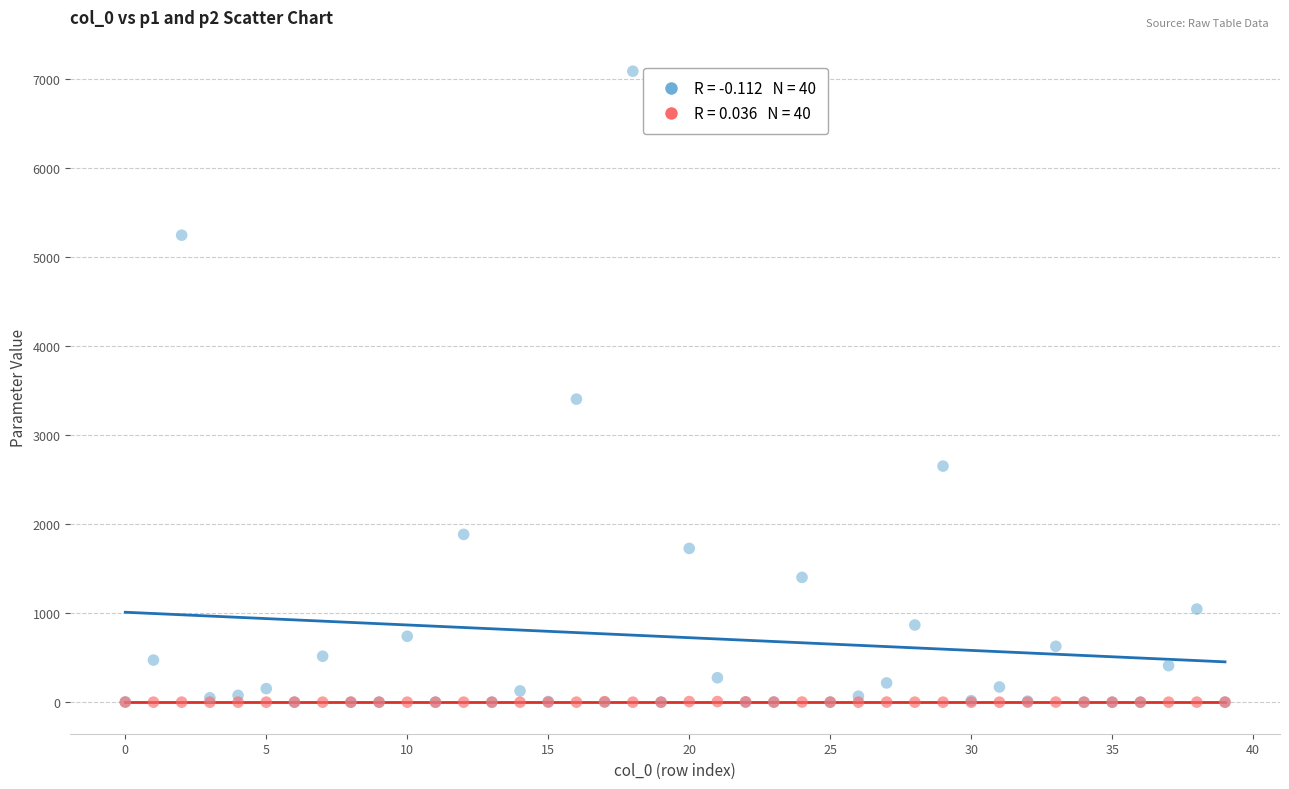

Across all series, what Y value is closest to 3541?

3402.2